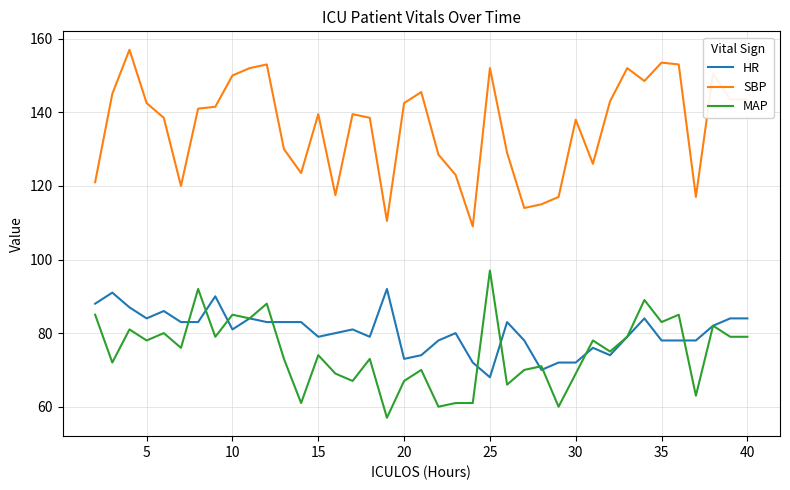

Which series has the largest total across all categories?

SBP